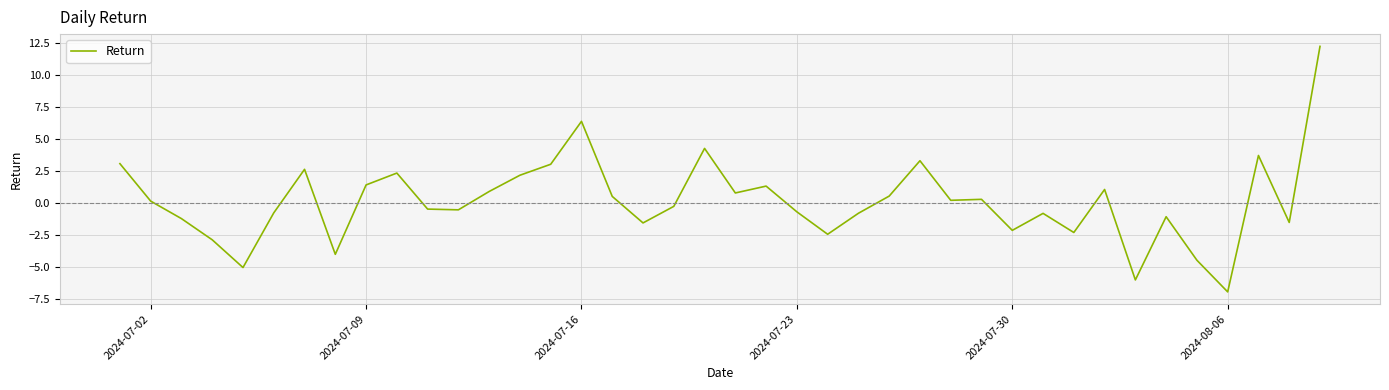

What is the greatest value displayed?

12.3